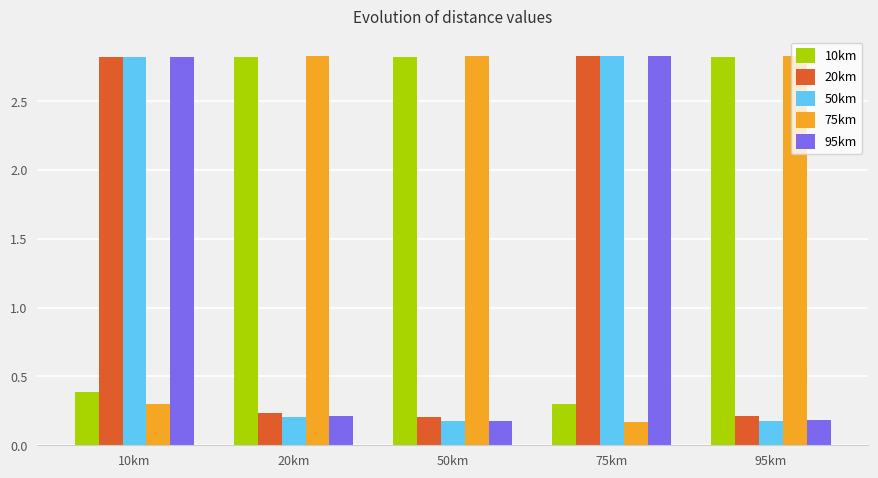

What is the sum of the 20km values at 95km and 10km?

3.0